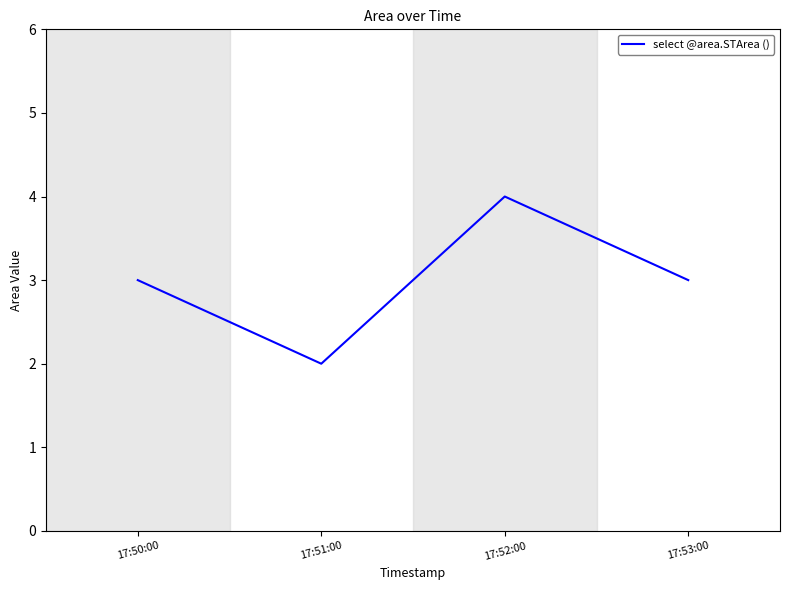

What is the change in value from 17:51:00 to 17:52:00?

+2